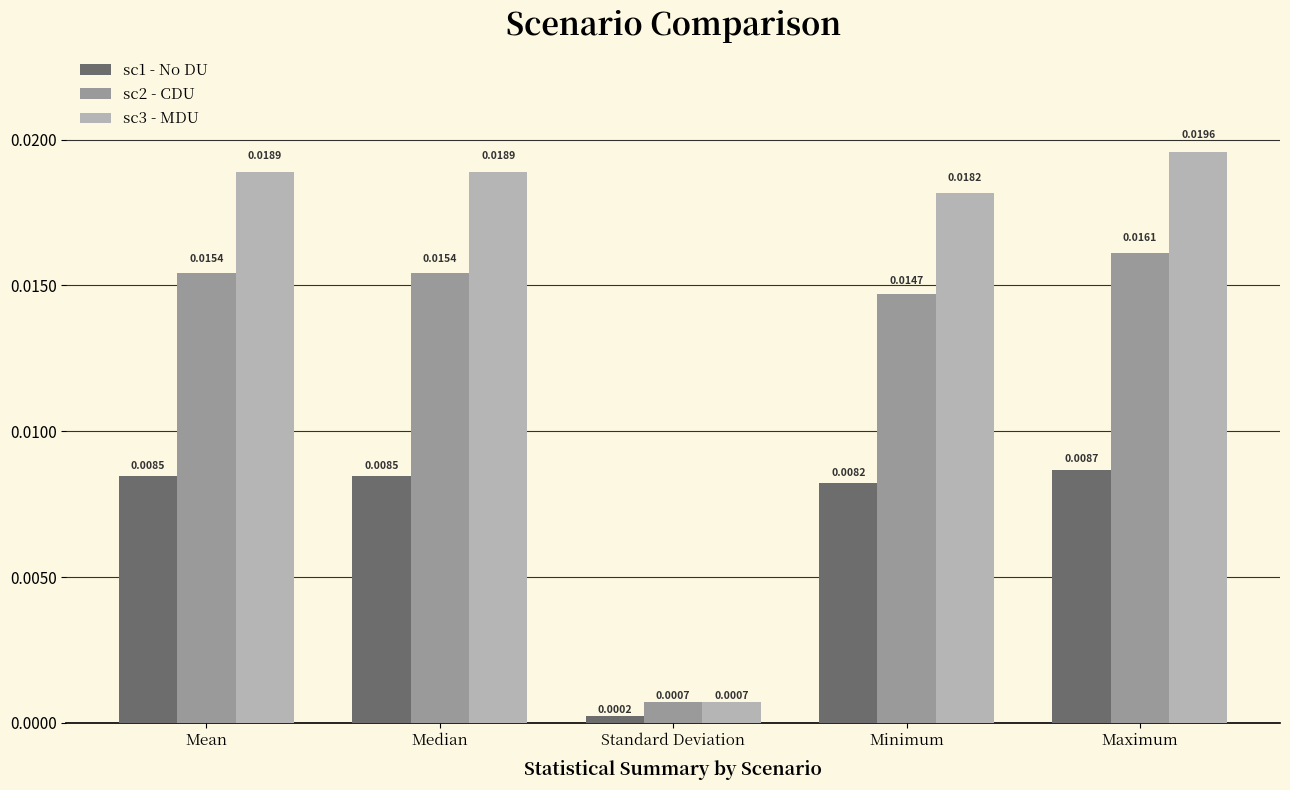

At which category is the sum across all series the highest?

Maximum